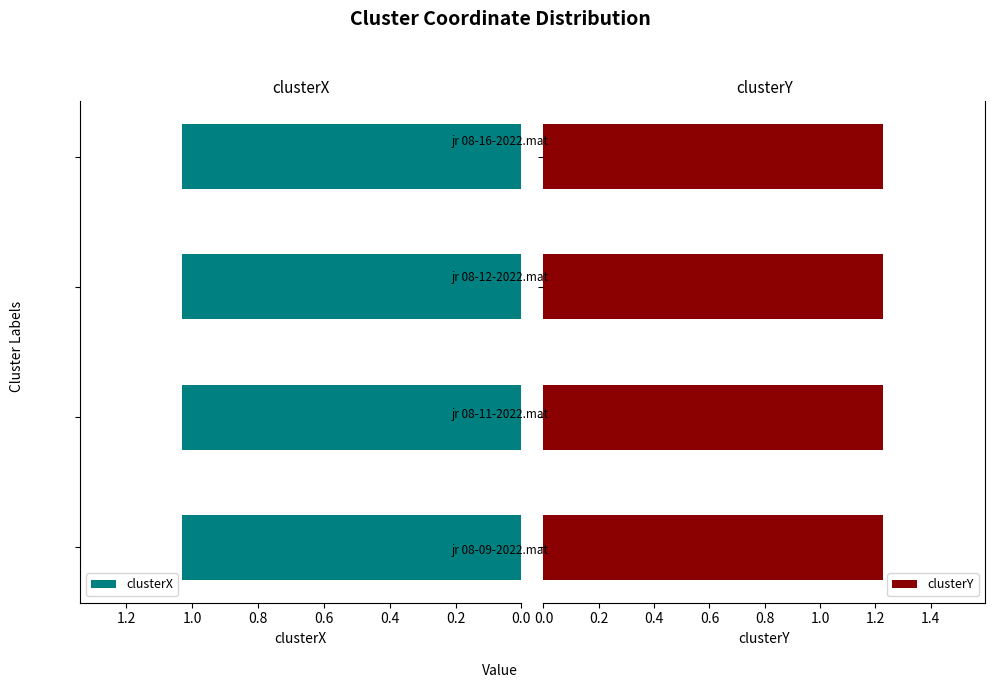

What is the greatest value displayed?

1.2